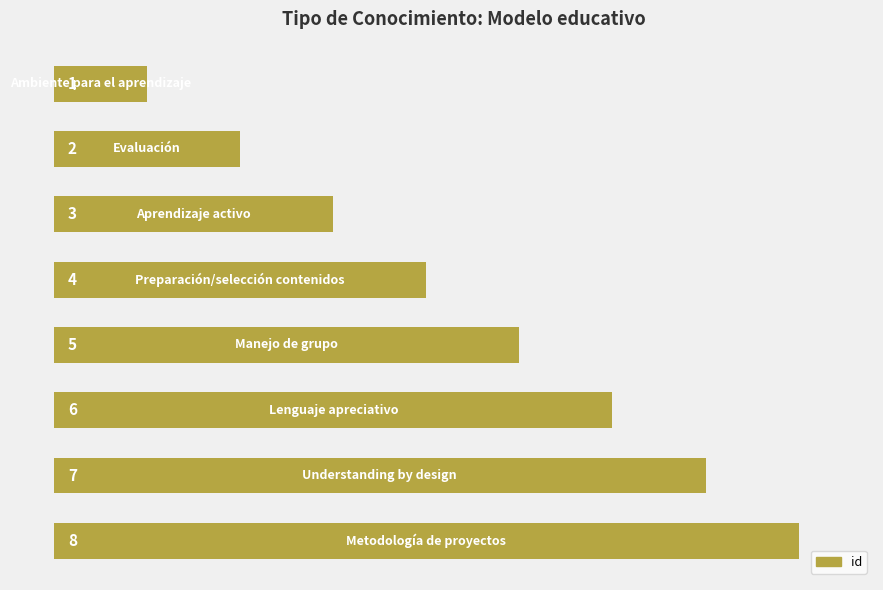

What is the maximum value shown in the chart?

8